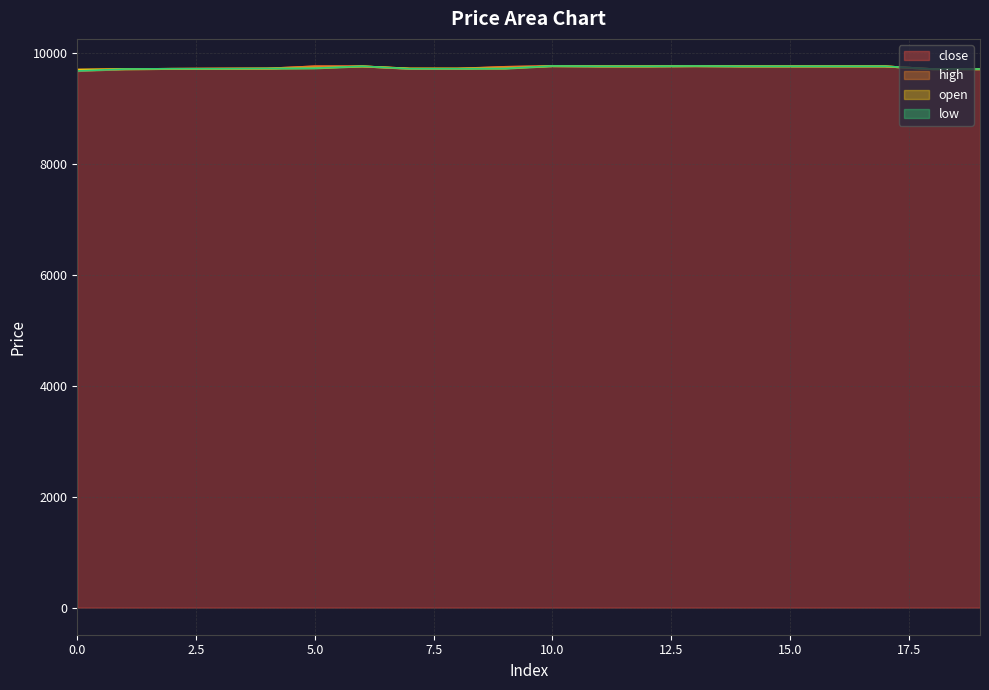

At which category is the sum across all series the highest?

10